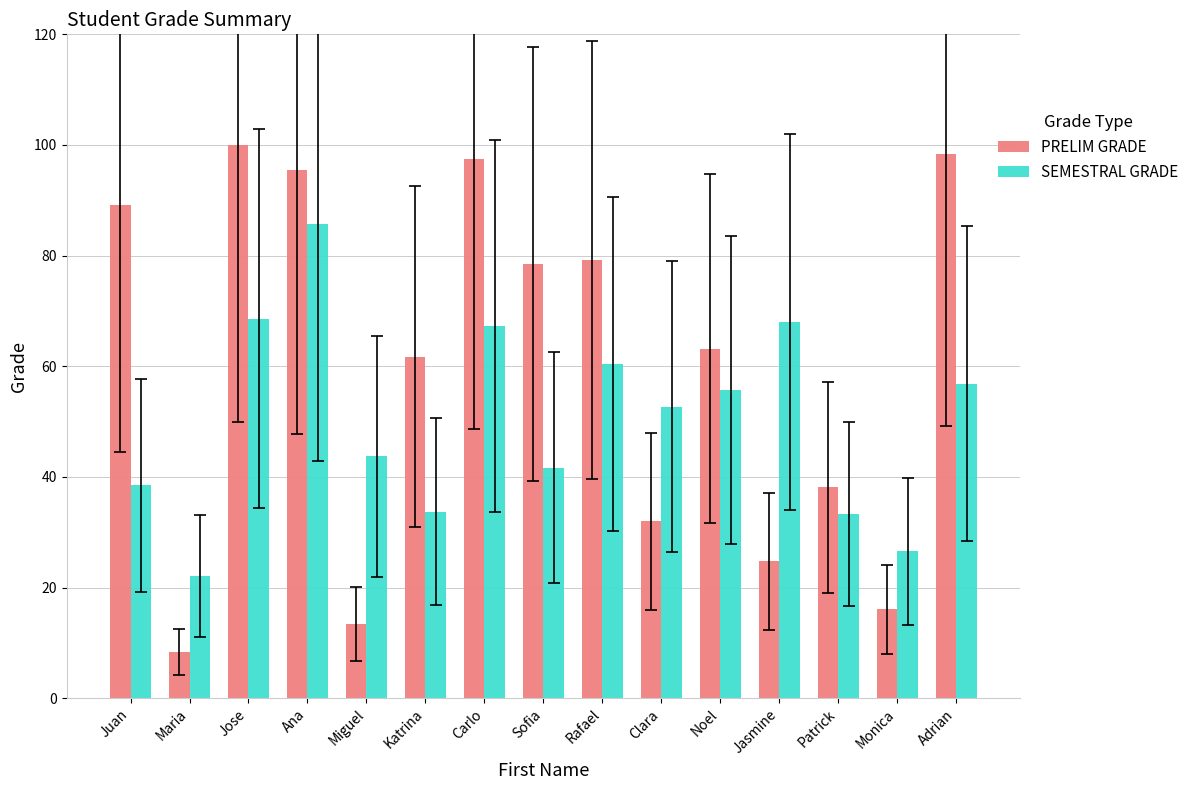

The SEMESTRAL GRADE series shows 68.0 at Jasmine. True or false?

True